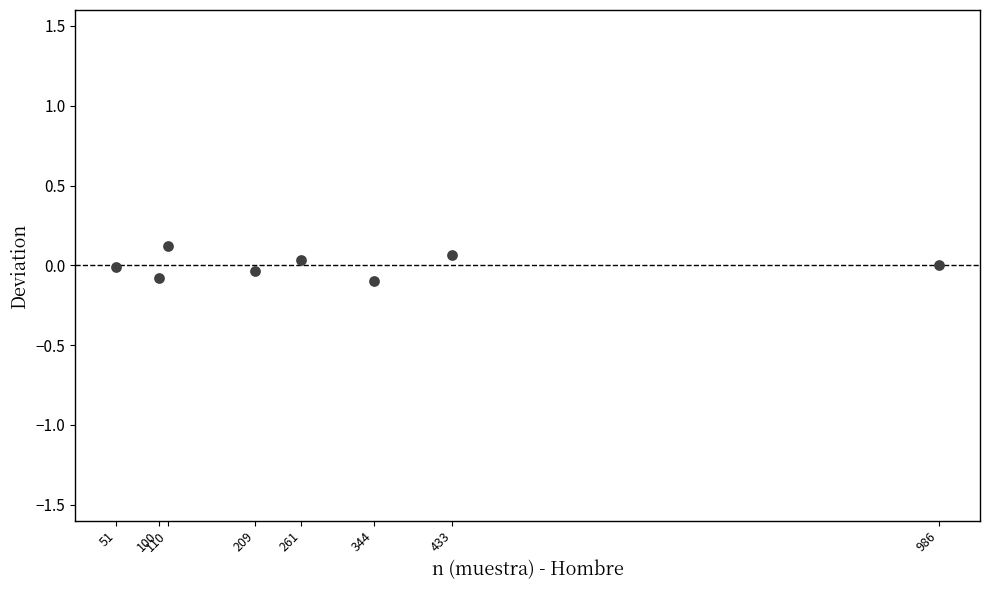

What is the range of X values (max minus min)?

935.0